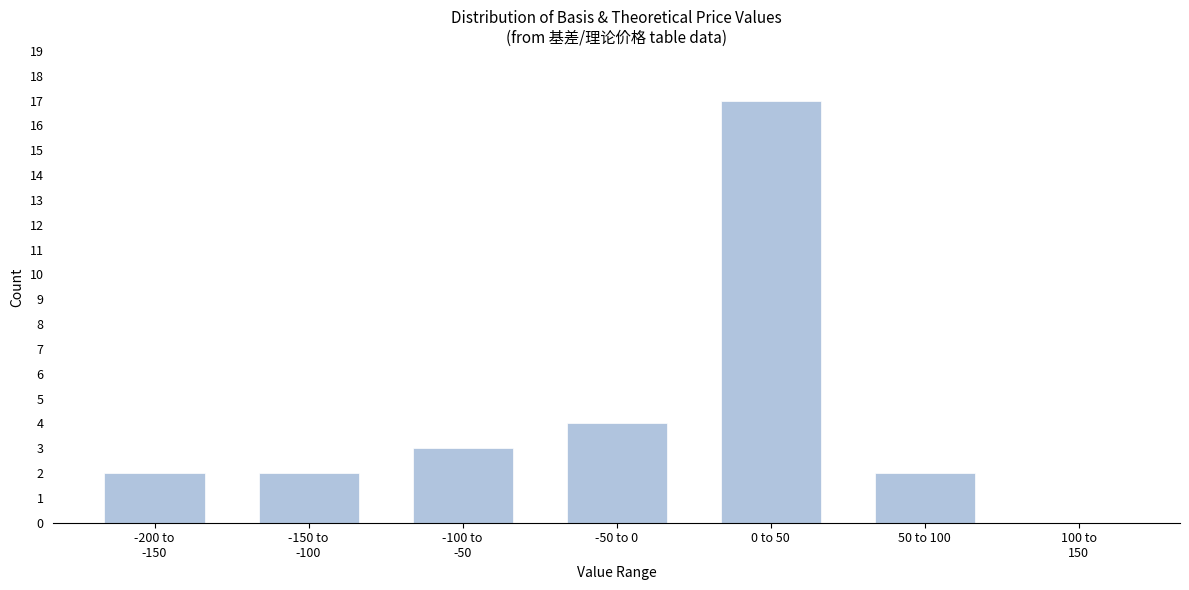

Which label corresponds to the largest value in the chart?

0 to 50